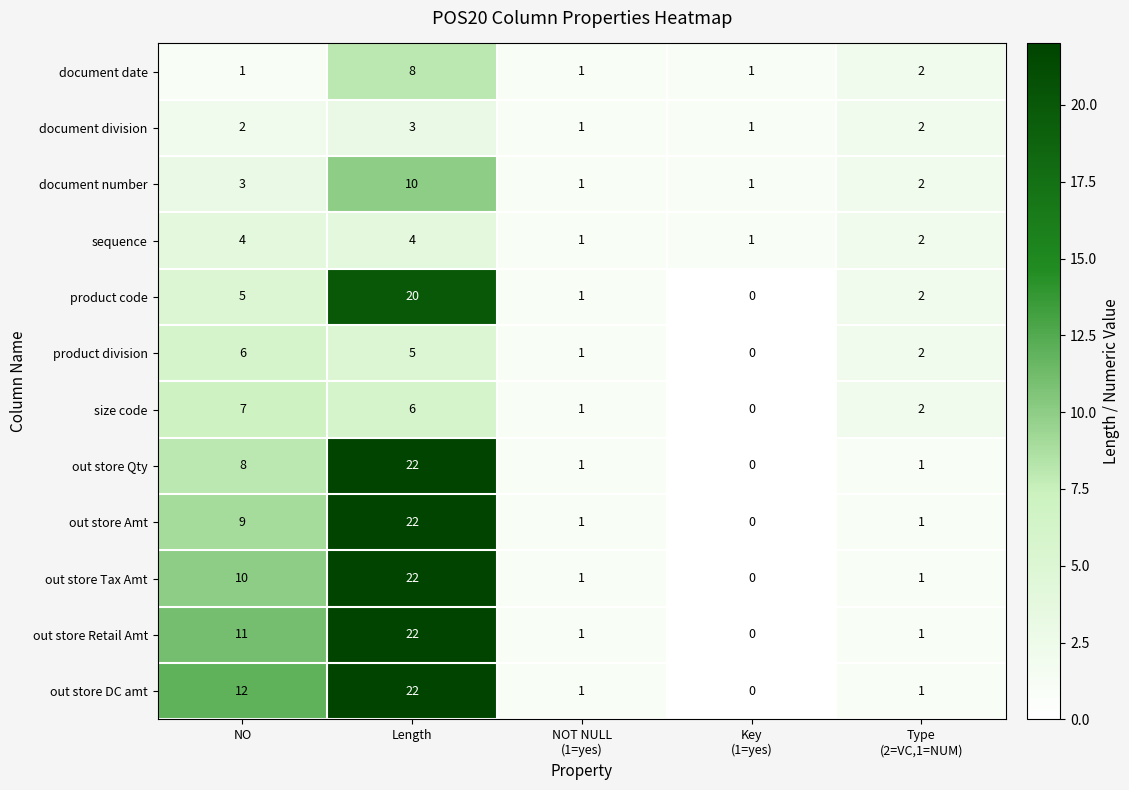

What is the average value of the out store Tax Amt series?

7